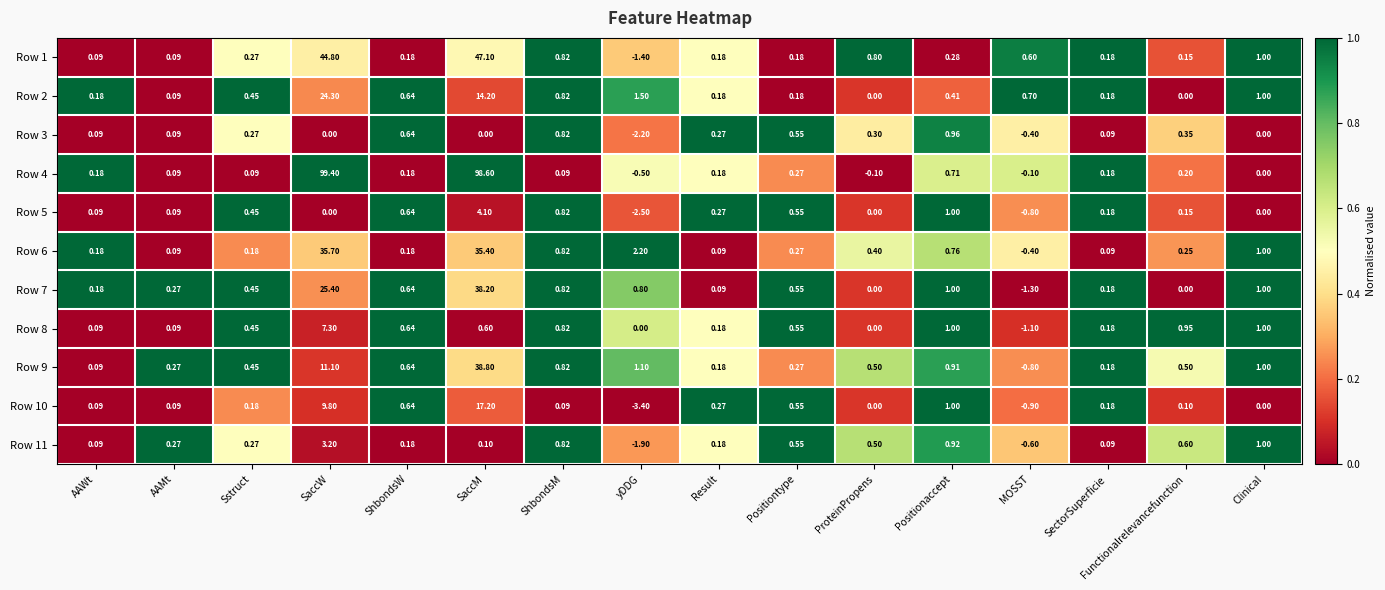

Which category has the lowest value in the Row 4 series?

yDDG